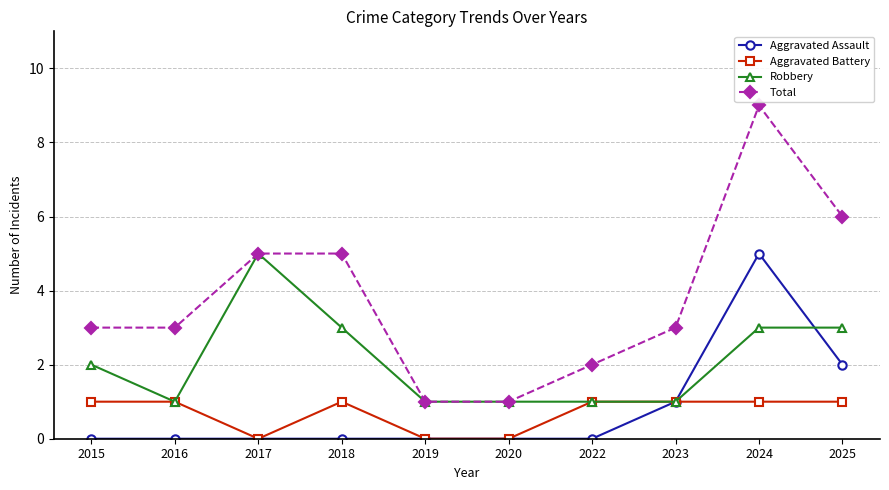

True or false: Aggravated Battery and Total cross at least once.

False